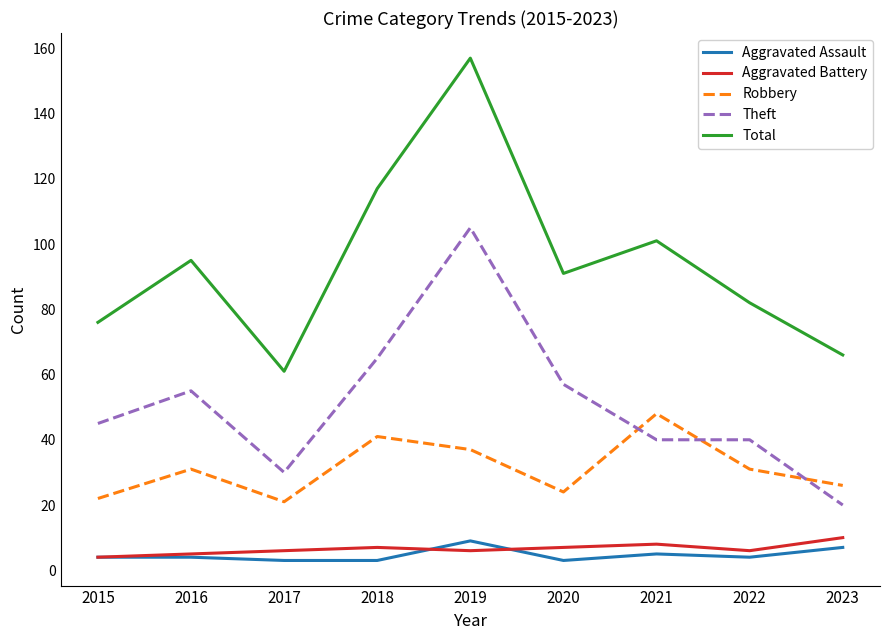

Where is the first local minimum for Total?

2017